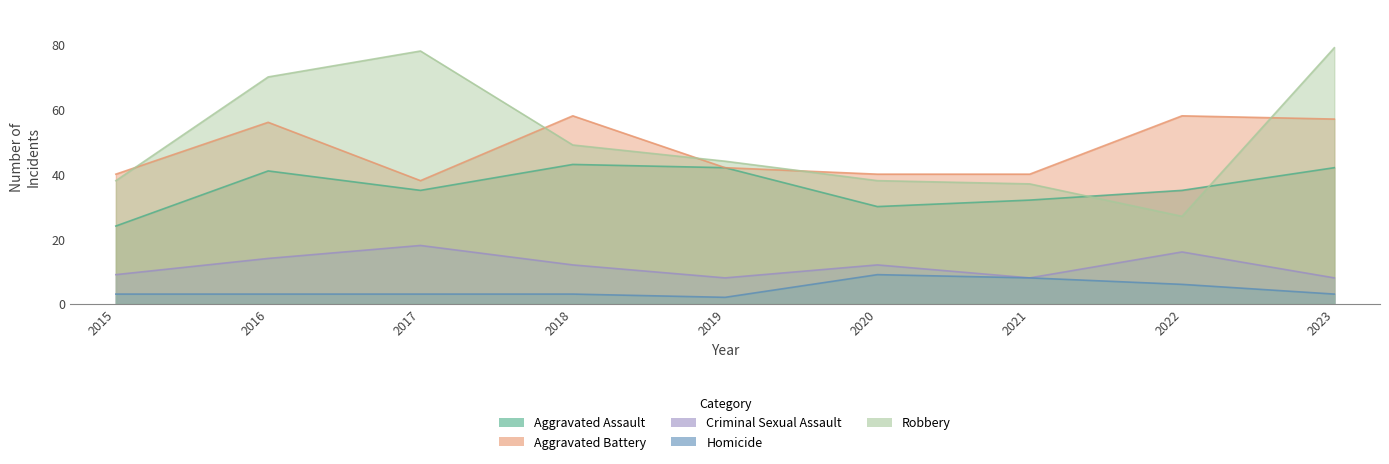

Is the value of Robbery at 2018 greater than the value of Homicide at 2016?

Yes